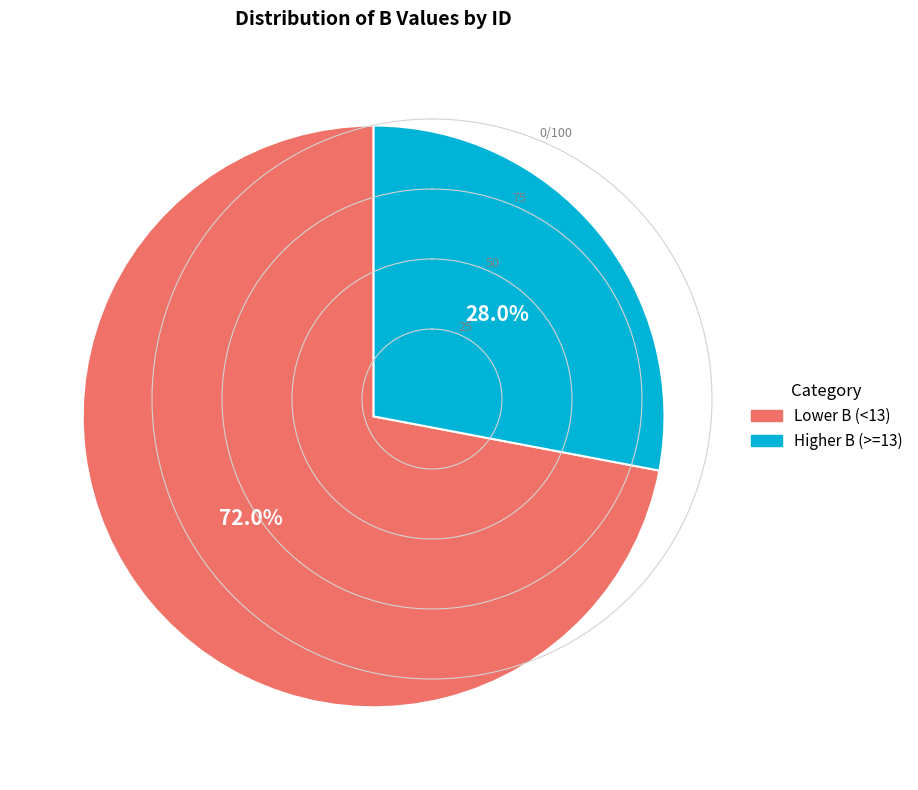

Between Lower B (<13) and Higher B (>=13), which is larger?

Lower B (<13)